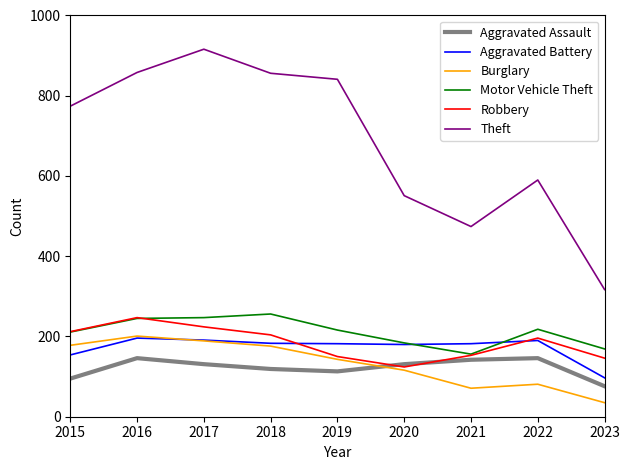

Which label corresponds to the smallest value in the chart?

2023